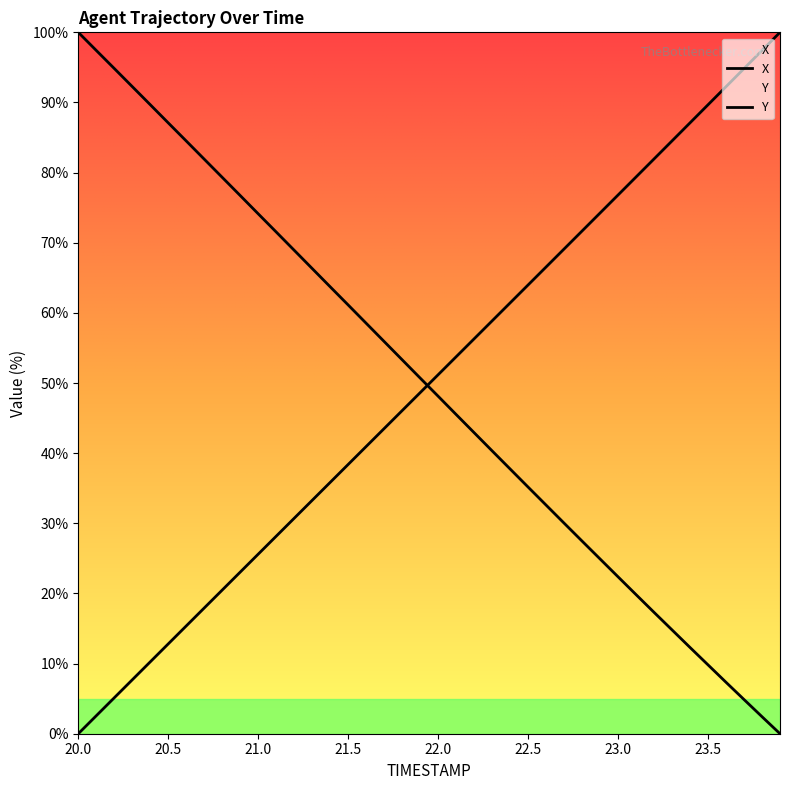

What position from the left is 23.2?

33